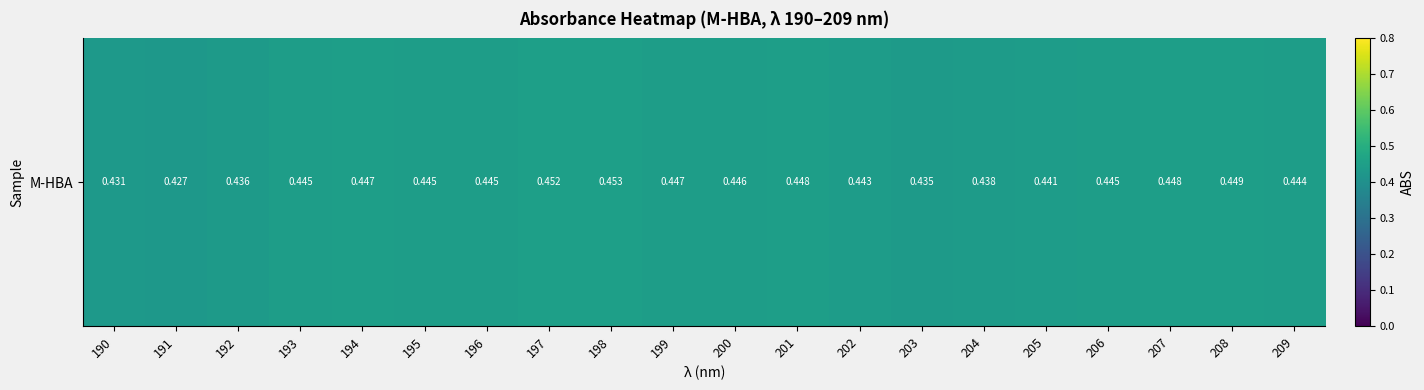

The value at 195 is 0.4. True or false?

True